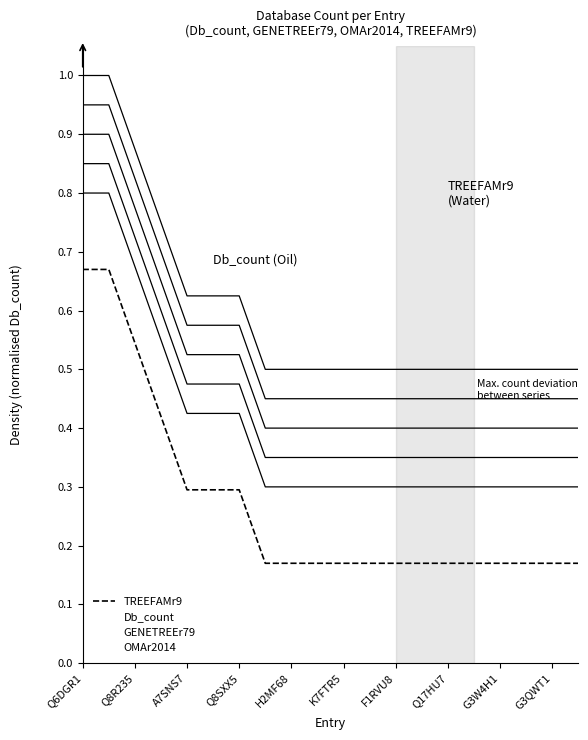

What are all the series names shown in the legend?

TREEFAMr9, Db_count, GENETREEr79, OMAr2014